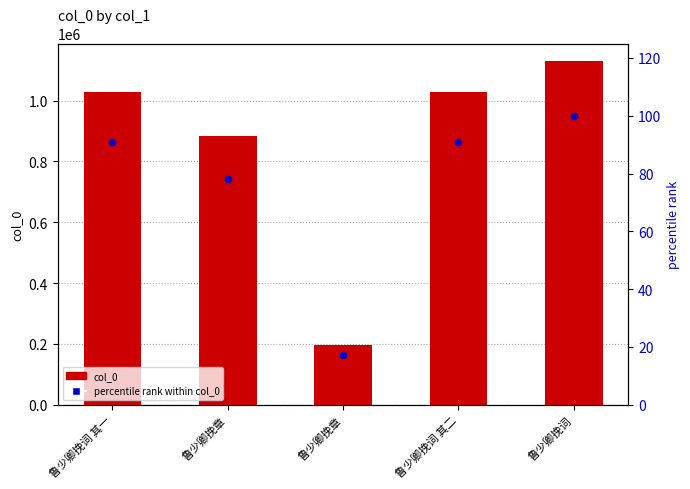

What are all the series names shown in the legend?

col_0, percentile rank within col_0